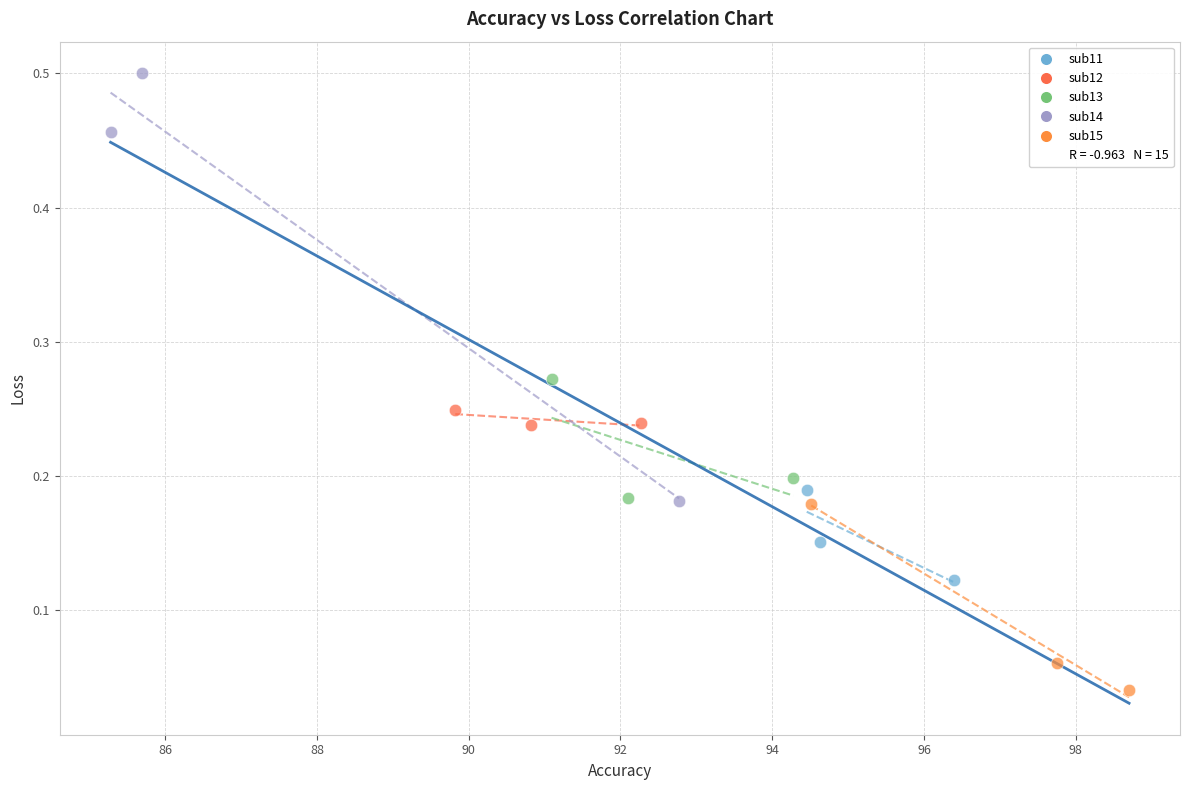

Which series contains the lowest Y value?

sub15